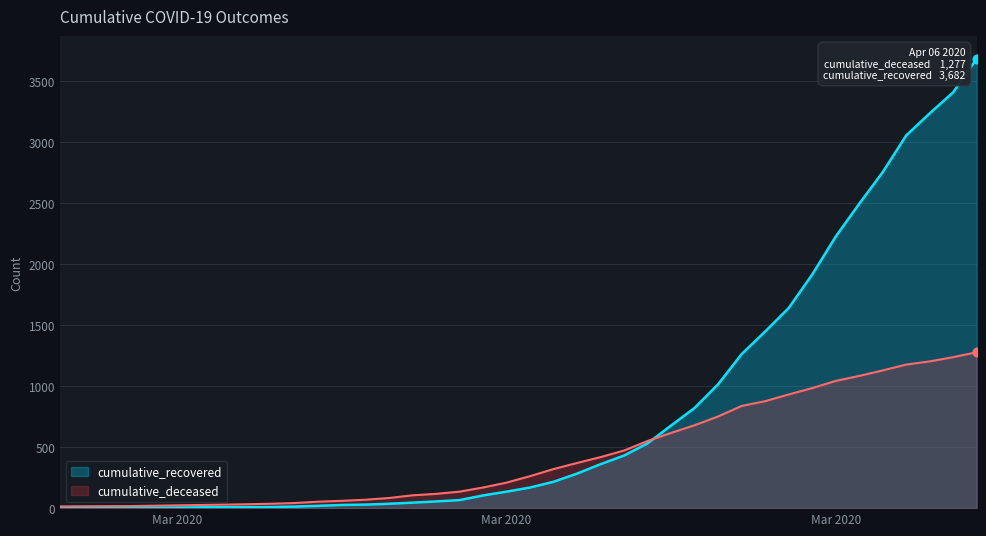

Which series has the widest spread of Y values?

cumulative_recovered